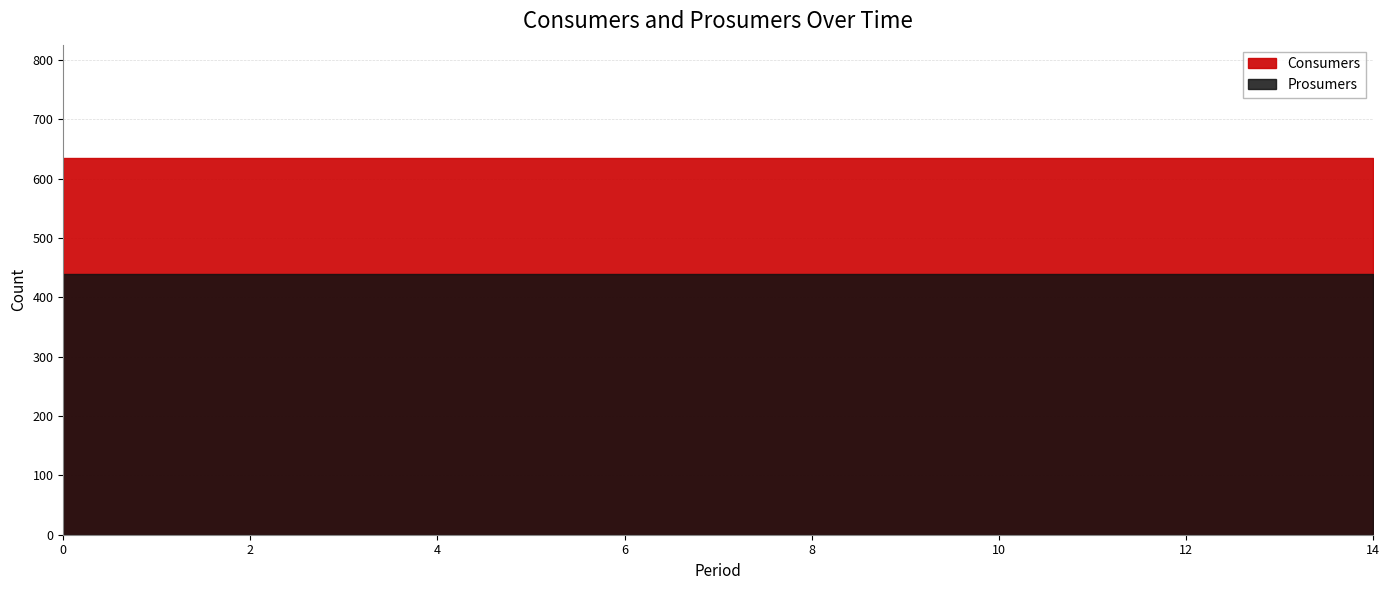

Between 6 and 14, which is larger?

6